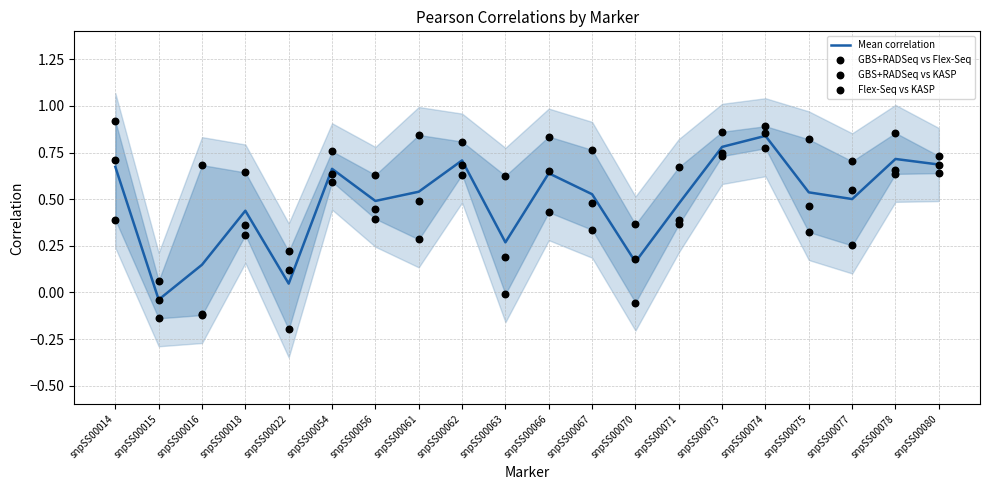

Which series has the largest total across all categories?

GBS+RADSeq vs Flex-Seq